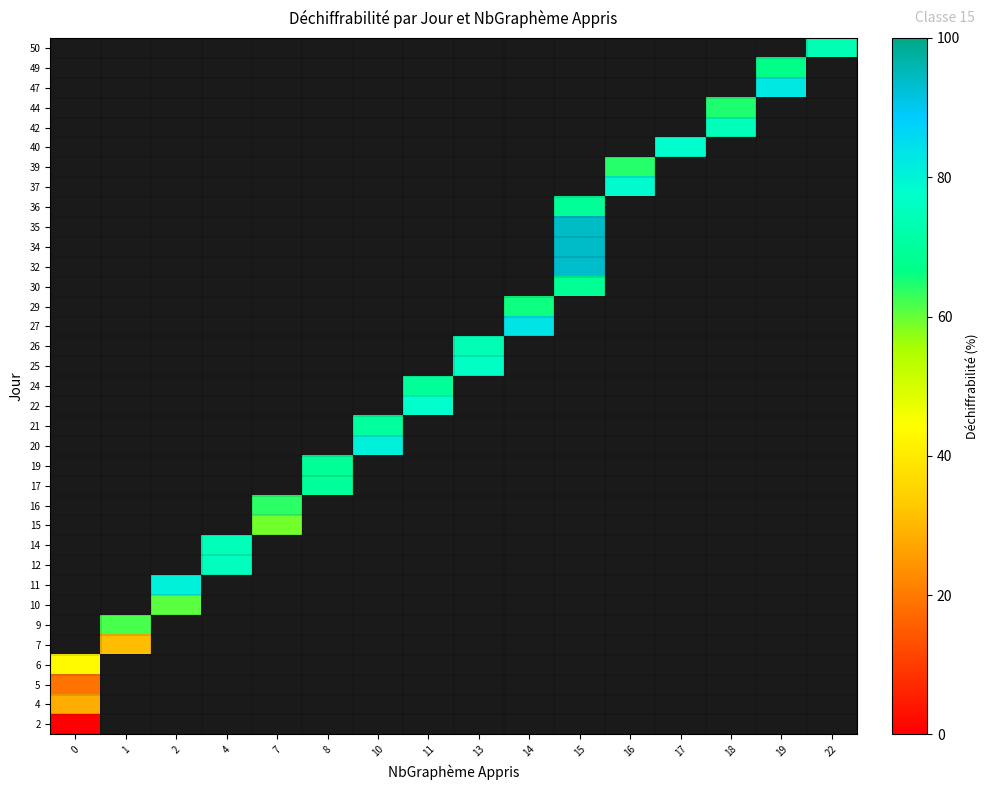

How many distinct data groups are displayed?

35